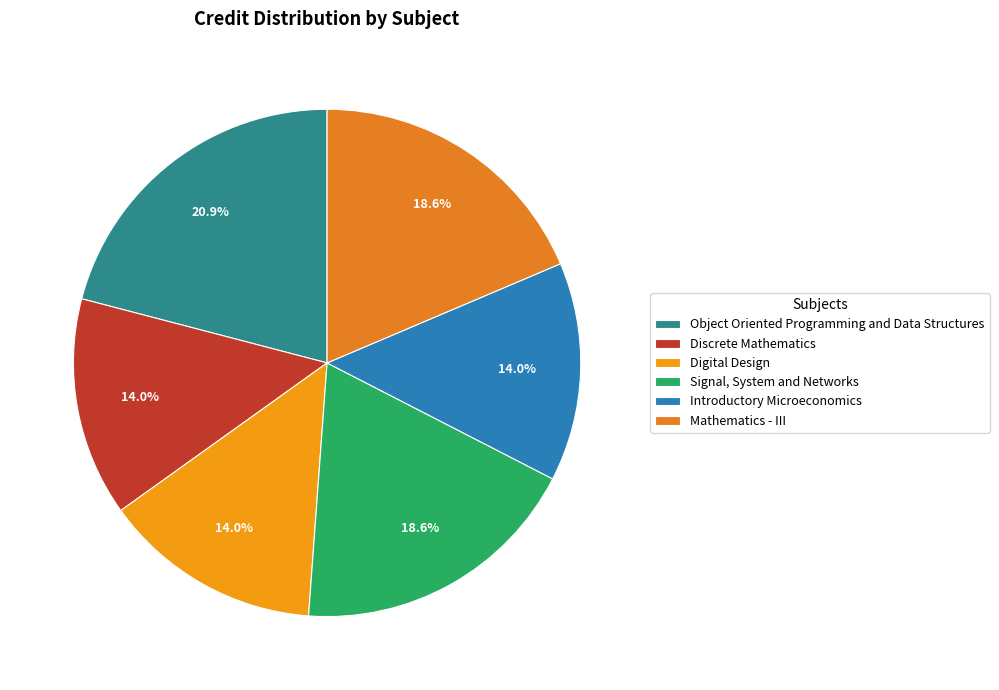

What portion of the pie excludes Discrete Mathematics?

86.0%